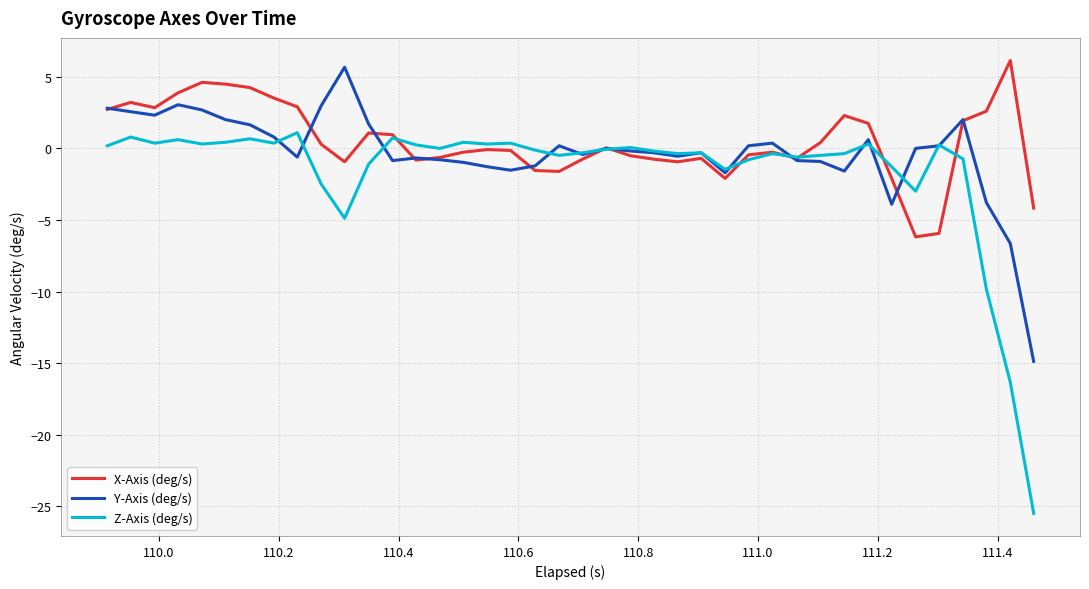

Which series has the largest range (max minus min)?

Z-Axis (deg/s)